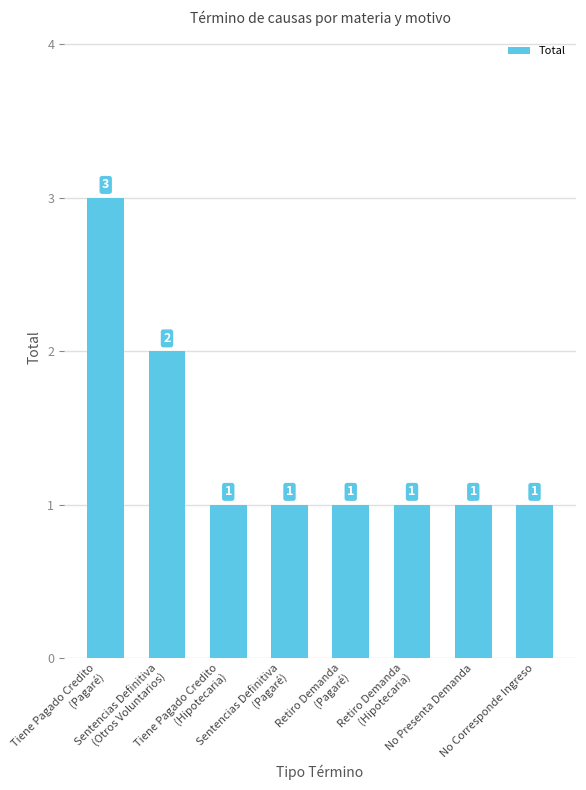

Reading right to left, list all the values displayed in this chart.

1	1	1	1	1	1	2	3